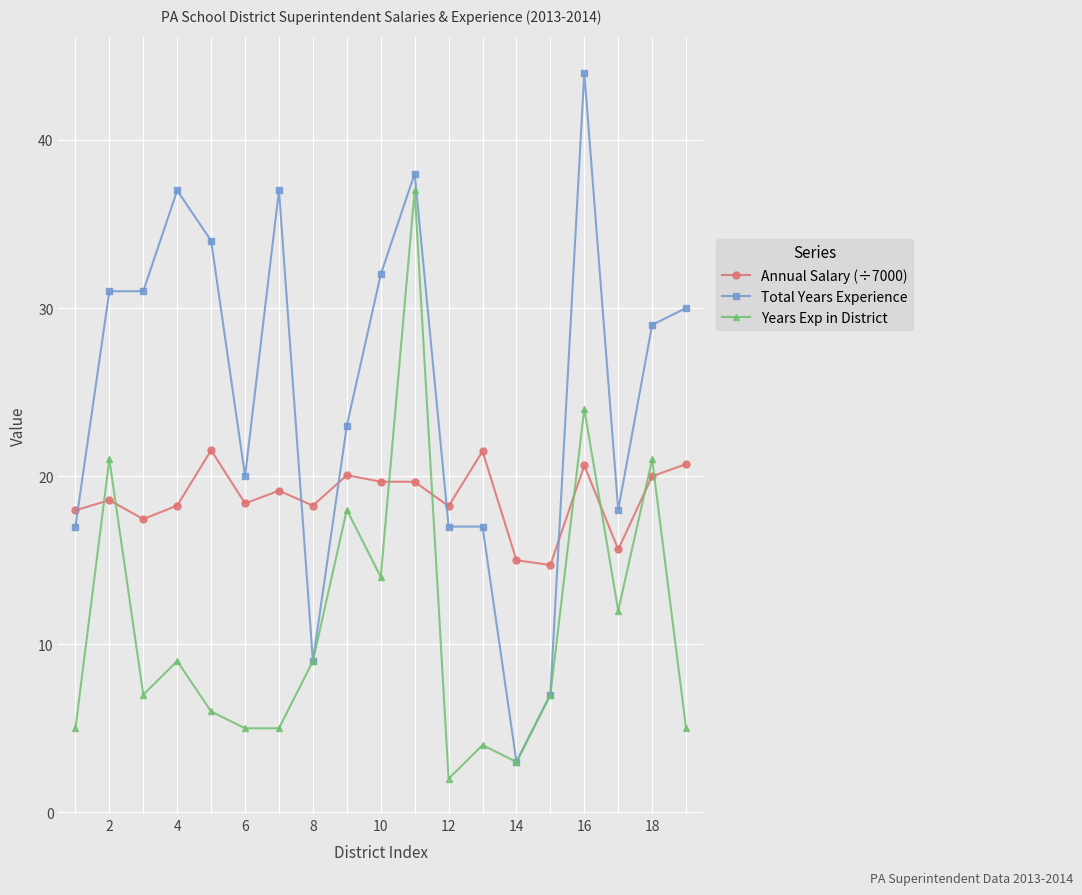

Which series has the largest total across all categories?

Total Years Experience